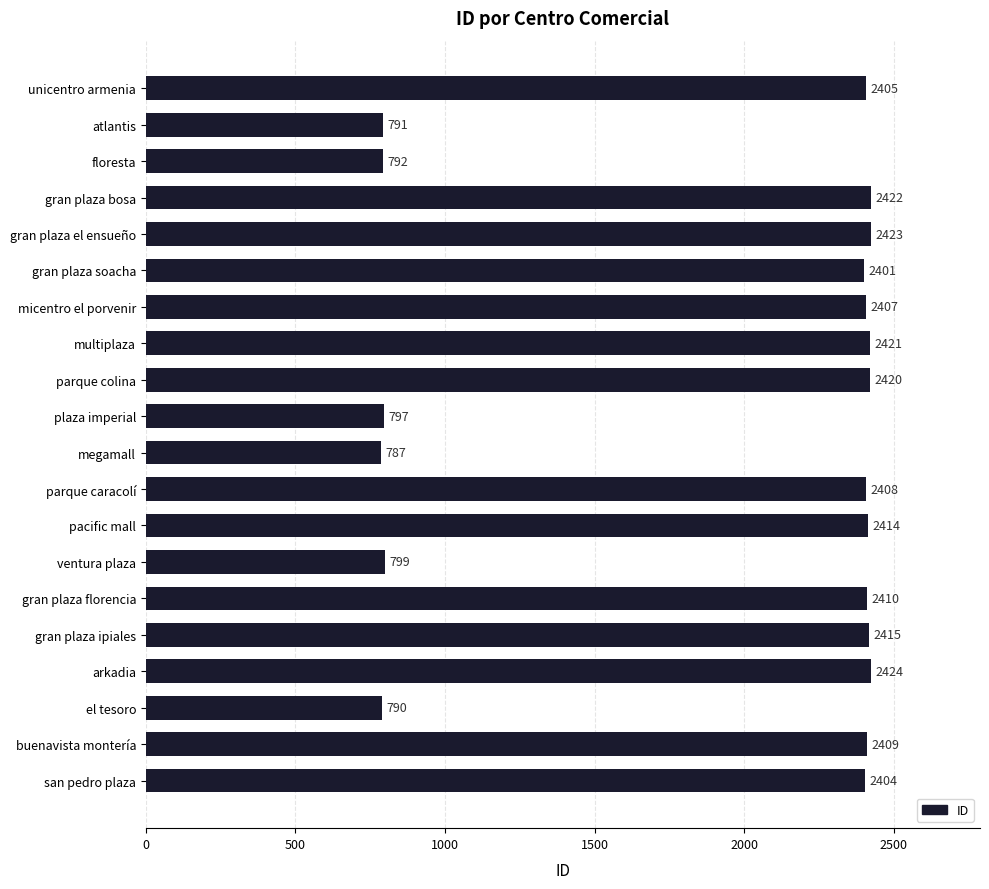

What is the ratio of the value at parque caracolí to the value at san pedro plaza?

1.0